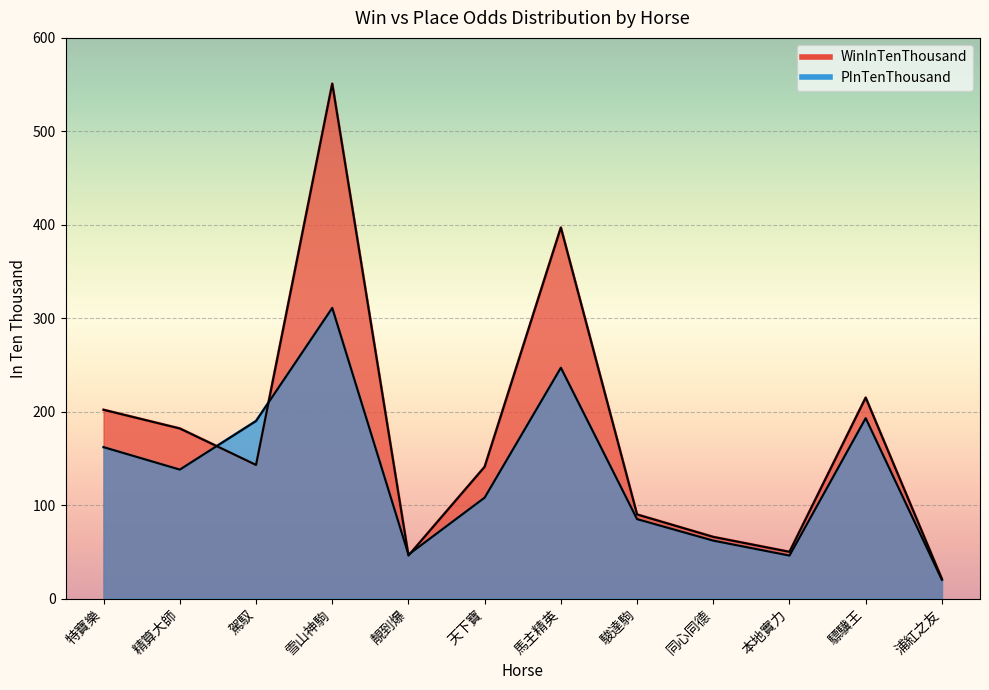

At which category does WinInTenThousand reach its first local valley?

駕馭